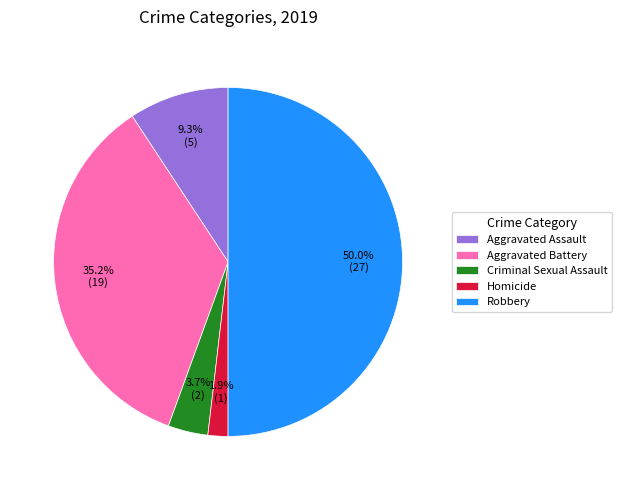

Rank the categories by value from highest to lowest.

Robbery, Aggravated Battery, Aggravated Assault, Criminal Sexual Assault, Homicide